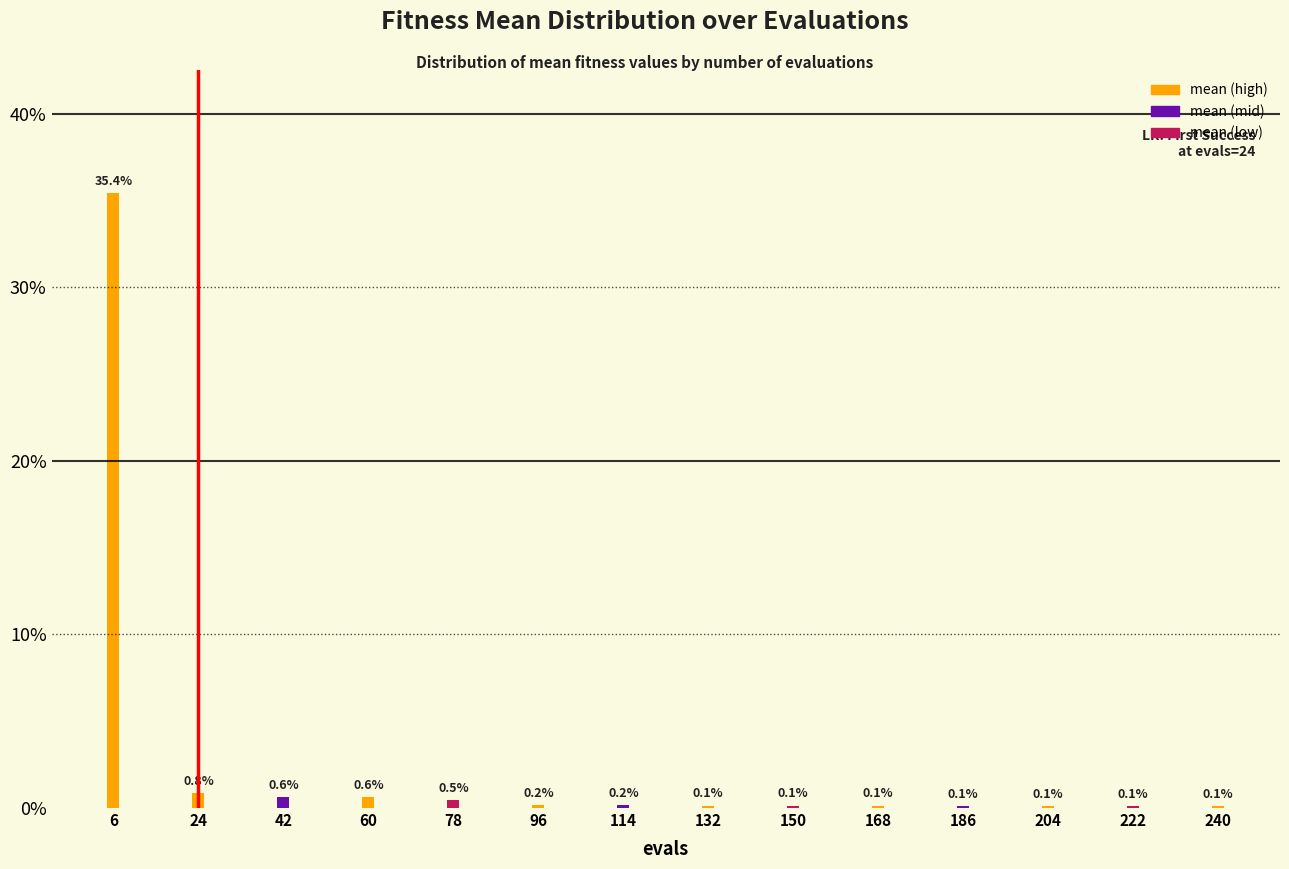

Reading right to left, transcribe all the data shown in this chart.

240=0.1	222=0.1	204=0.1	186=0.1	168=0.1	150=0.1	132=0.1	114=0.2	96=0.2	78=0.5	60=0.6	42=0.6	24=0.8	6=35.4